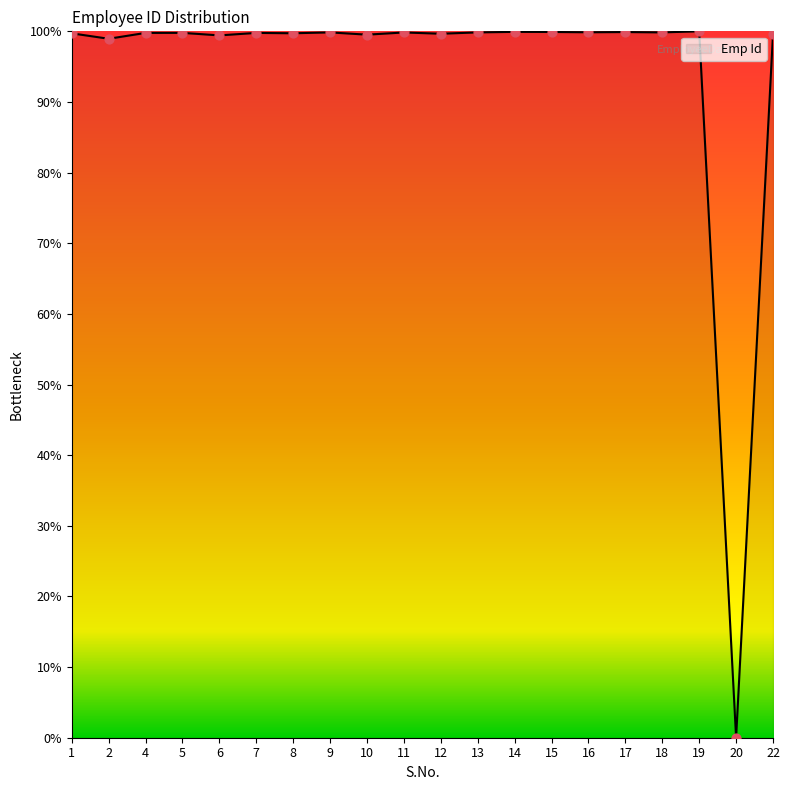

What is the ratio of the value at 10 to the value at 11?

1.0